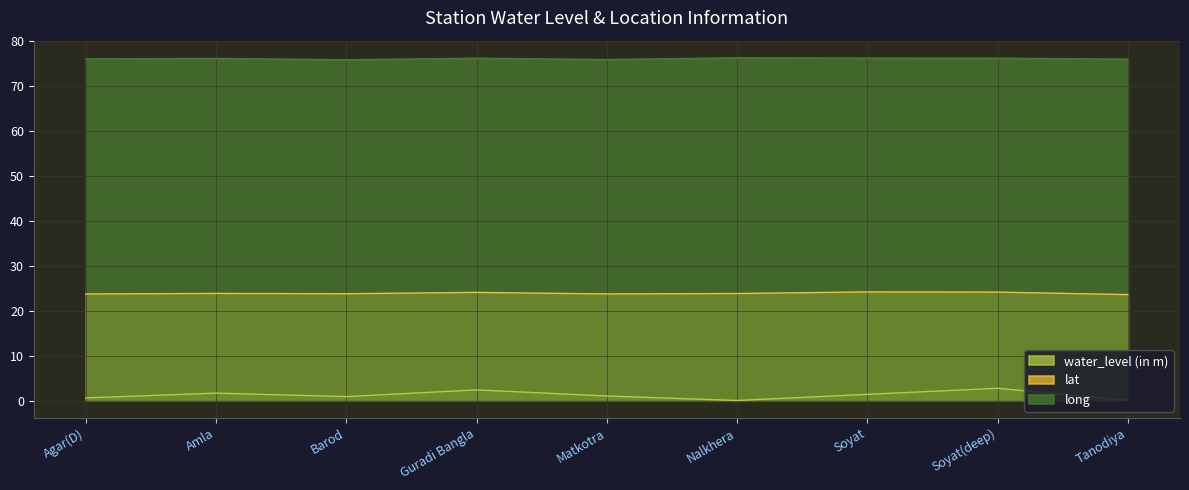

What is the minimum value for water_level (in m)?

0.1